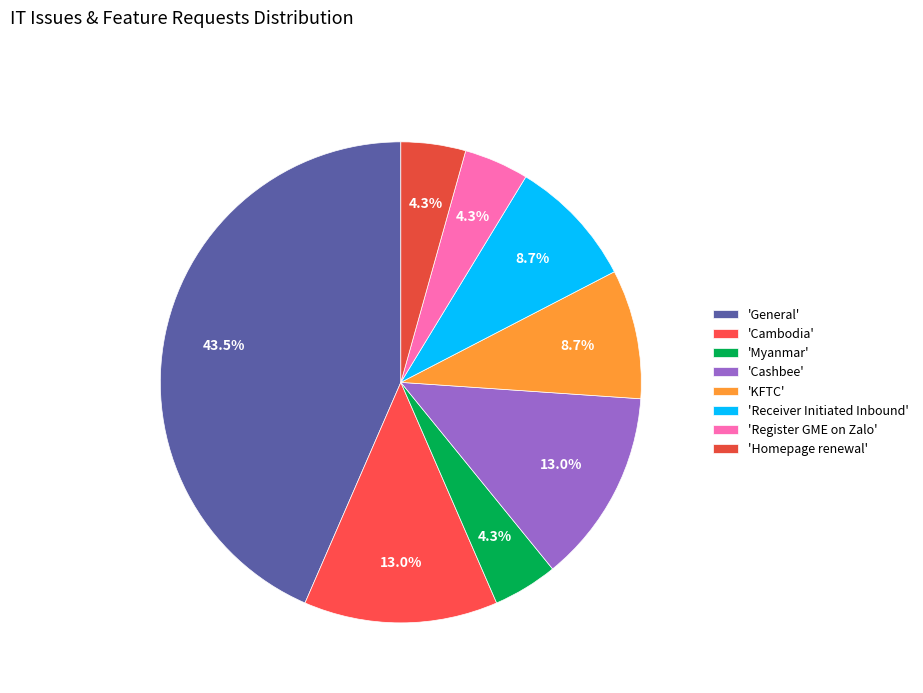

Count the number of slices in the pie.

8